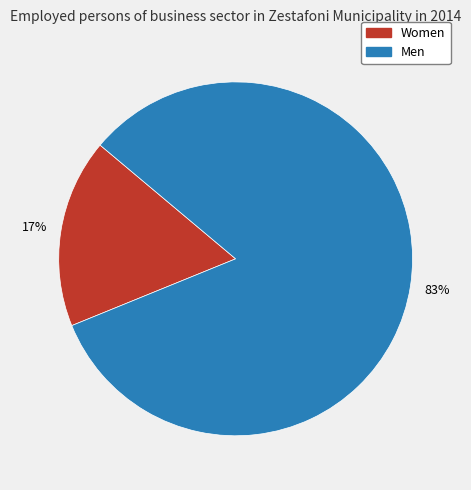

What is the largest slice in the pie chart?

Men